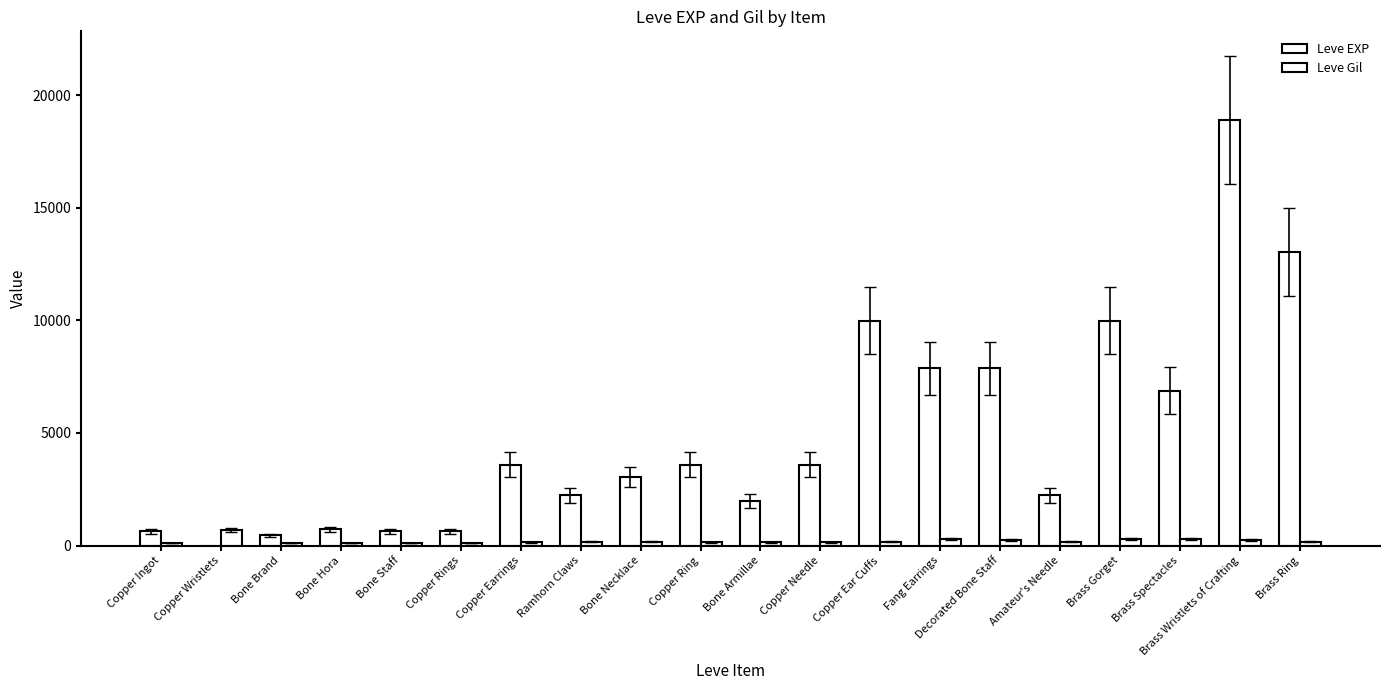

Which series has the largest range (max minus min)?

Leve EXP